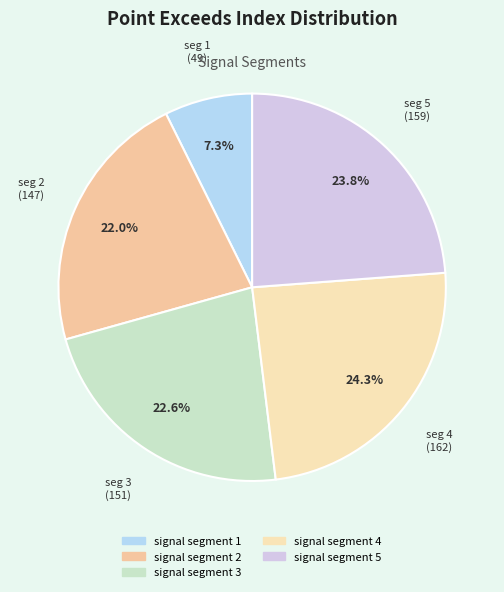

To the nearest percent, what is the difference between the signal segment 2 and signal segment 4 slice percentages?

2%